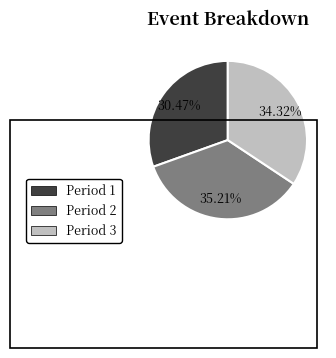

To the nearest percent, what is the combined percentage of Period 1 and Period 2?

66%